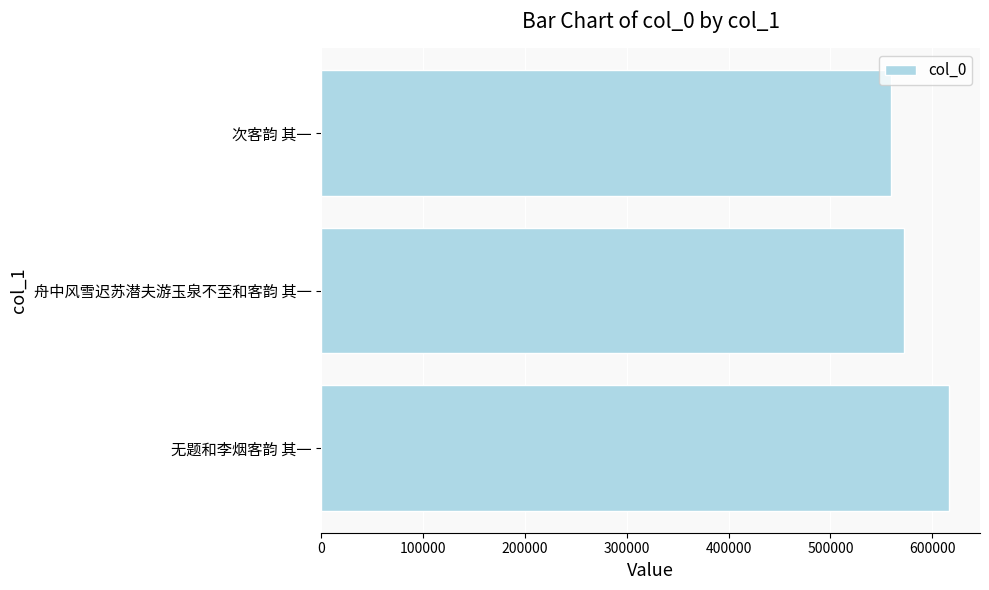

How many categories are shown in the chart?

3